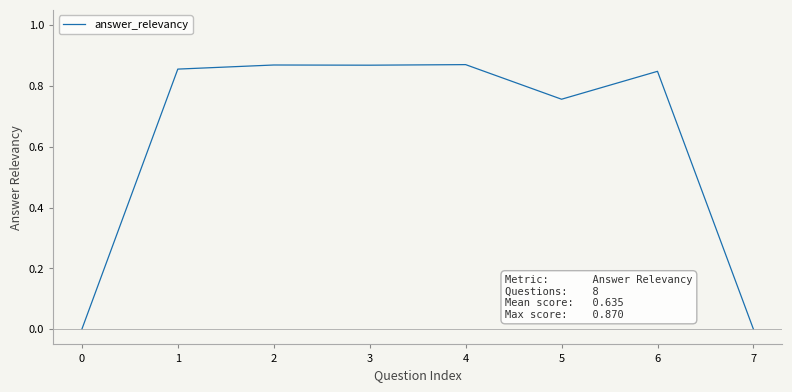

The chart shows a value of 1.1 at 5. True or false?

False